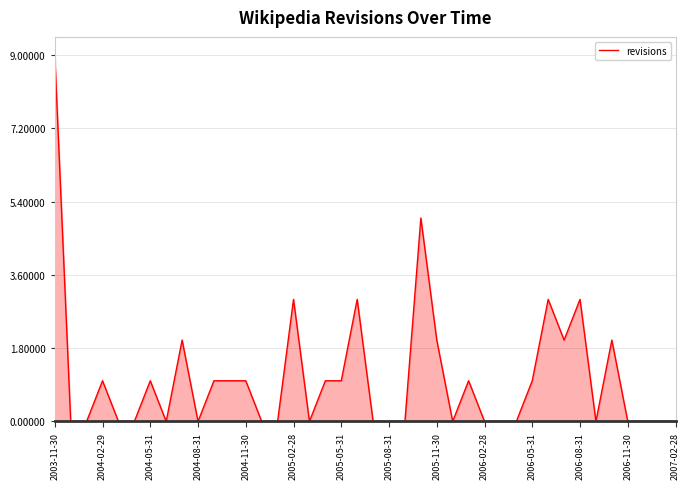

Reading left to right, transcribe all the data shown in this chart.

9	0	0	1	0	0	1	0	2	0	1	1	1	0	0	3	0	1	1	3	0	0	0	5	2	0	1	0	0	0	1	3	2	3	0	2	0	0	0	0